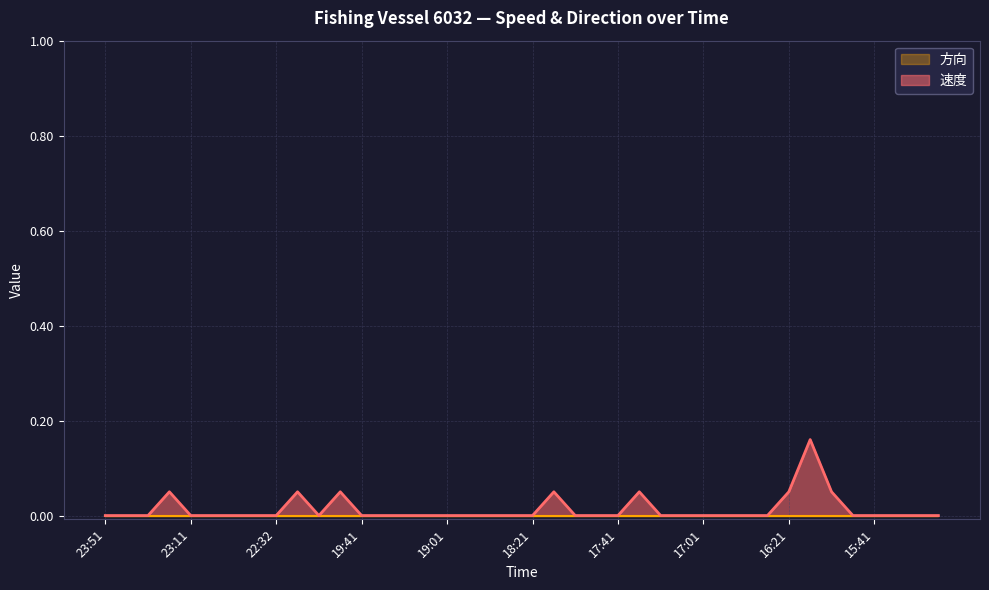

What position from the right is 23:51?

40